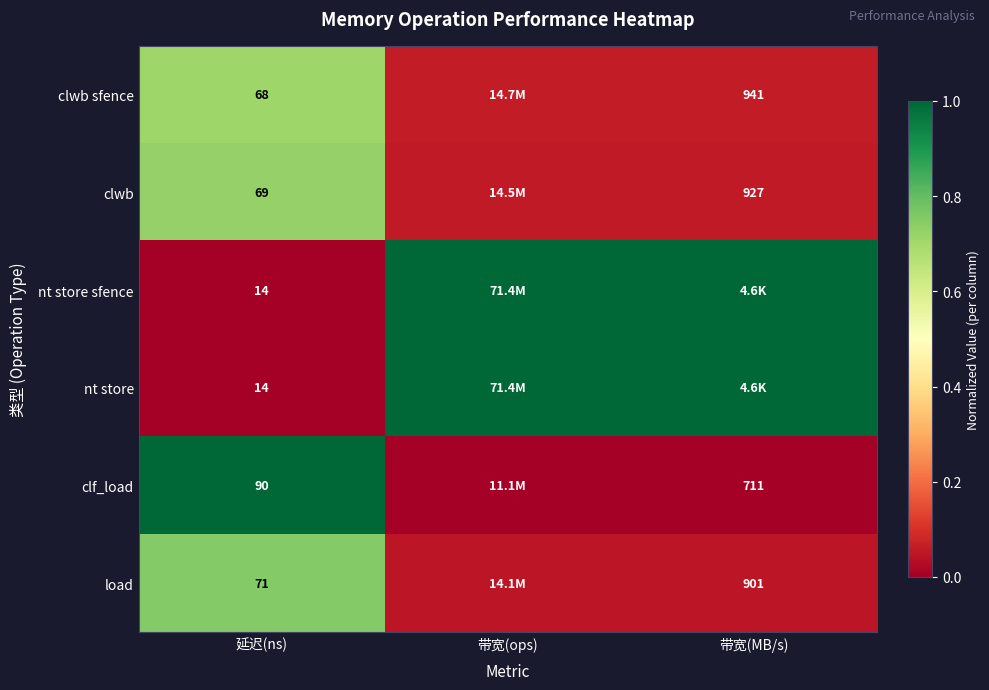

Which category has the highest value in the nt store sfence series?

带宽(ops)